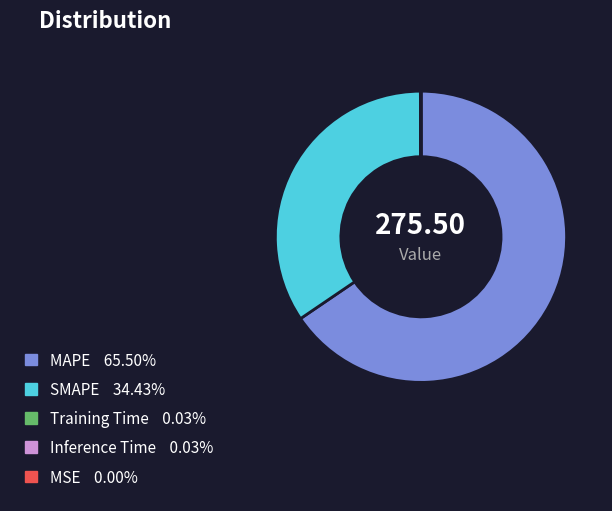

Does any single category account for the majority?

Yes